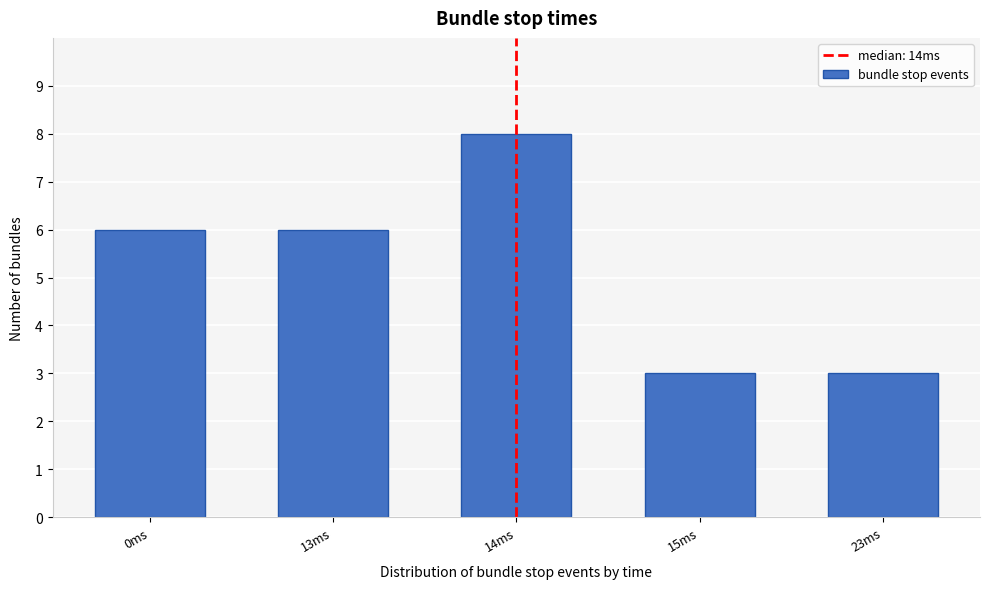

Reading right to left, what are all the values shown in this chart?

23ms=3	15ms=3	14ms=8	13ms=6	0ms=6